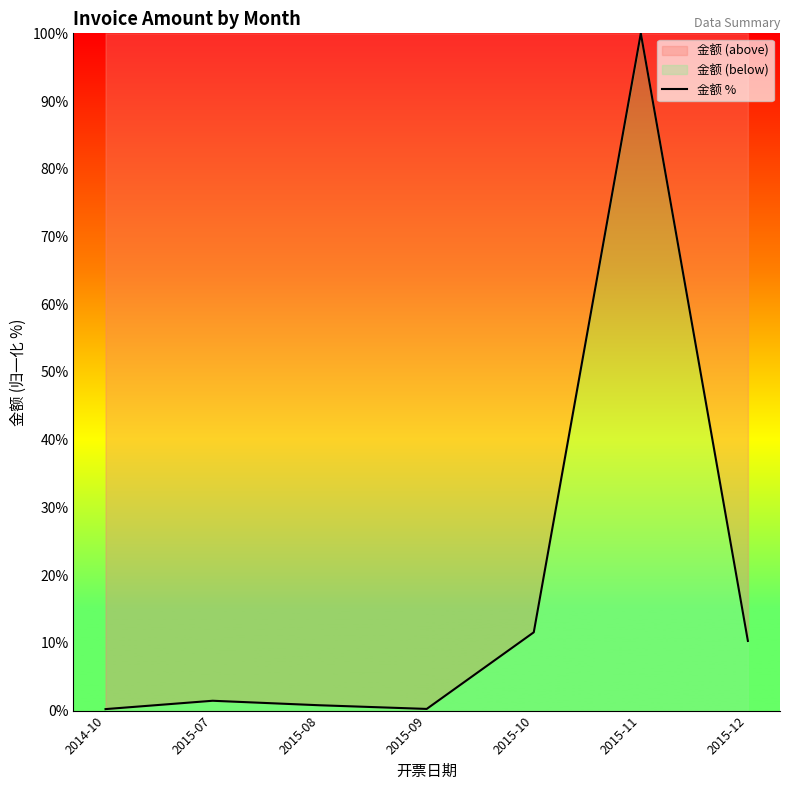

Reading left to right, extract all data points from this chart.

2014-10=0.2	2015-07=1.5	2015-08=0.8	2015-09=0.2	2015-10=11.6	2015-11=100.0	2015-12=10.3